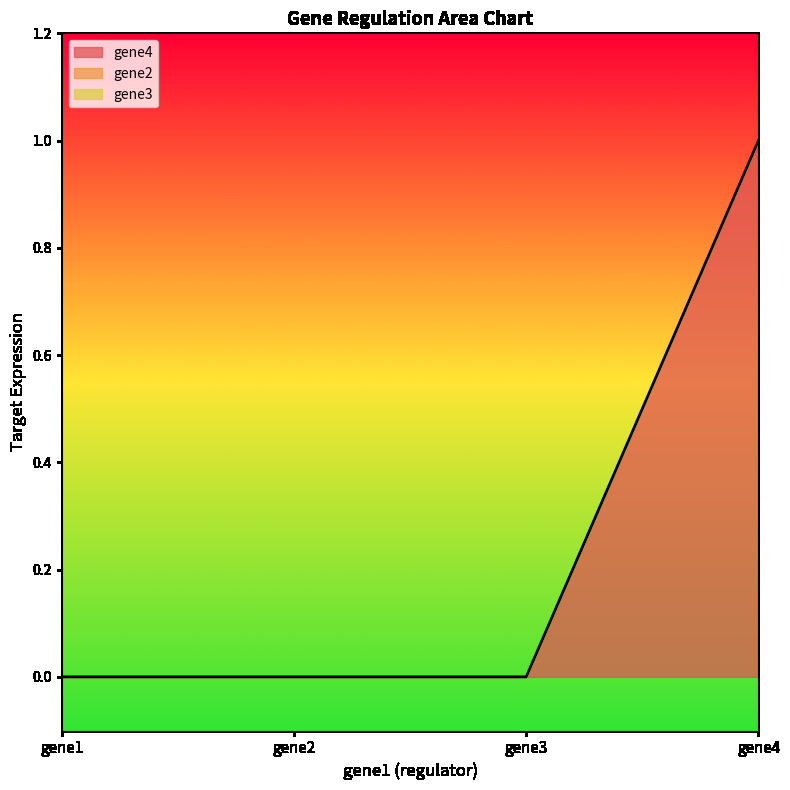

Which series has the widest spread of values?

gene4